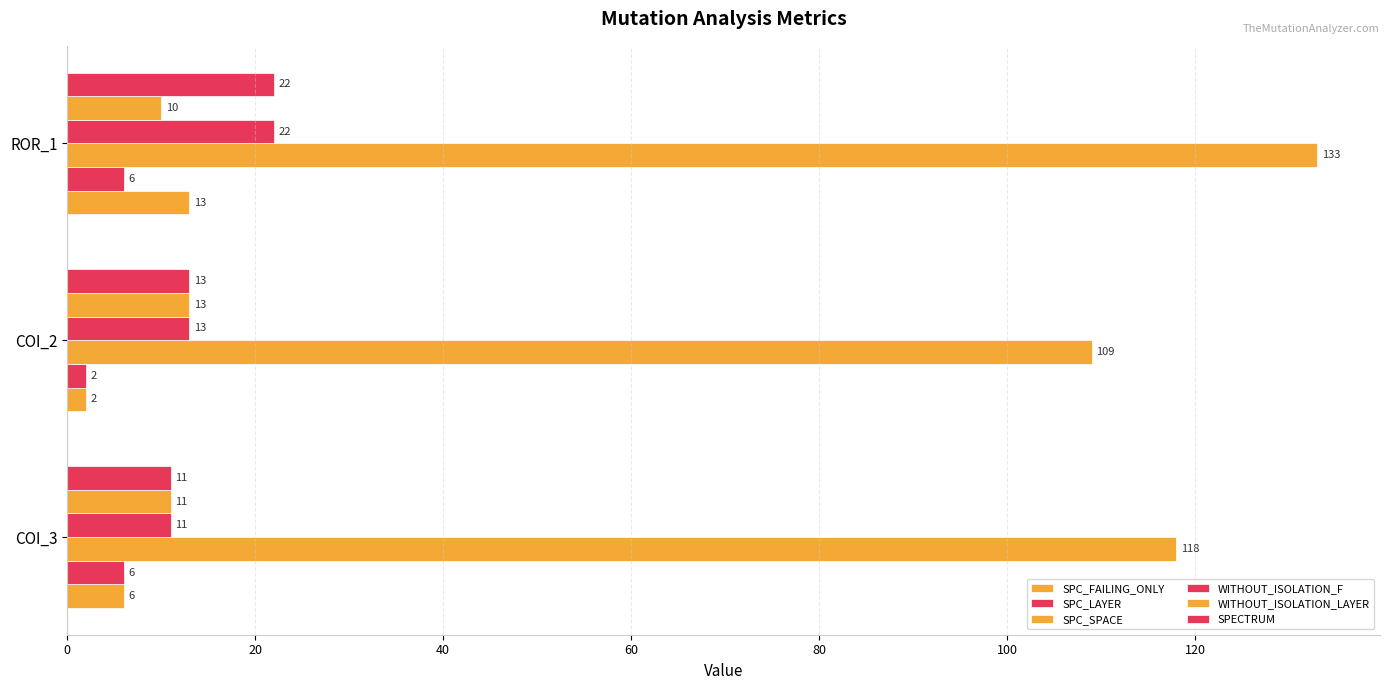

What is the highest value of the WITHOUT_ISOLATION_LAYER series?

13